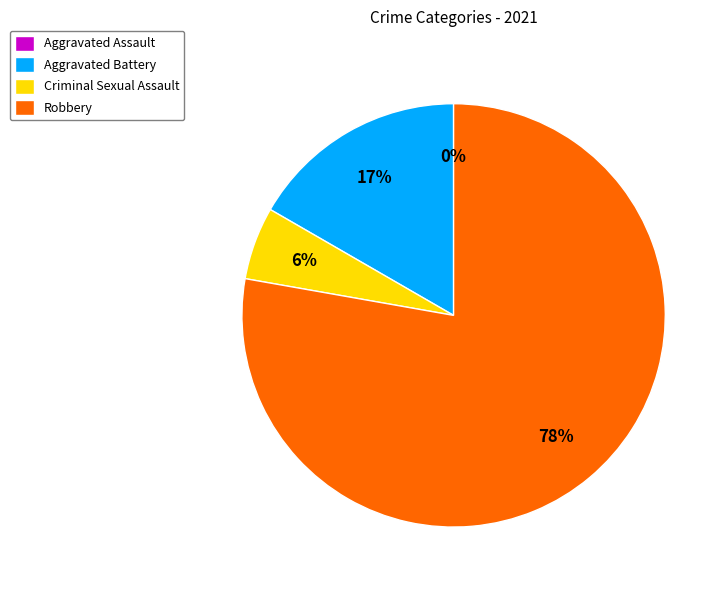

To the nearest percent, what is the combined percentage of Aggravated Battery and Robbery?

94%